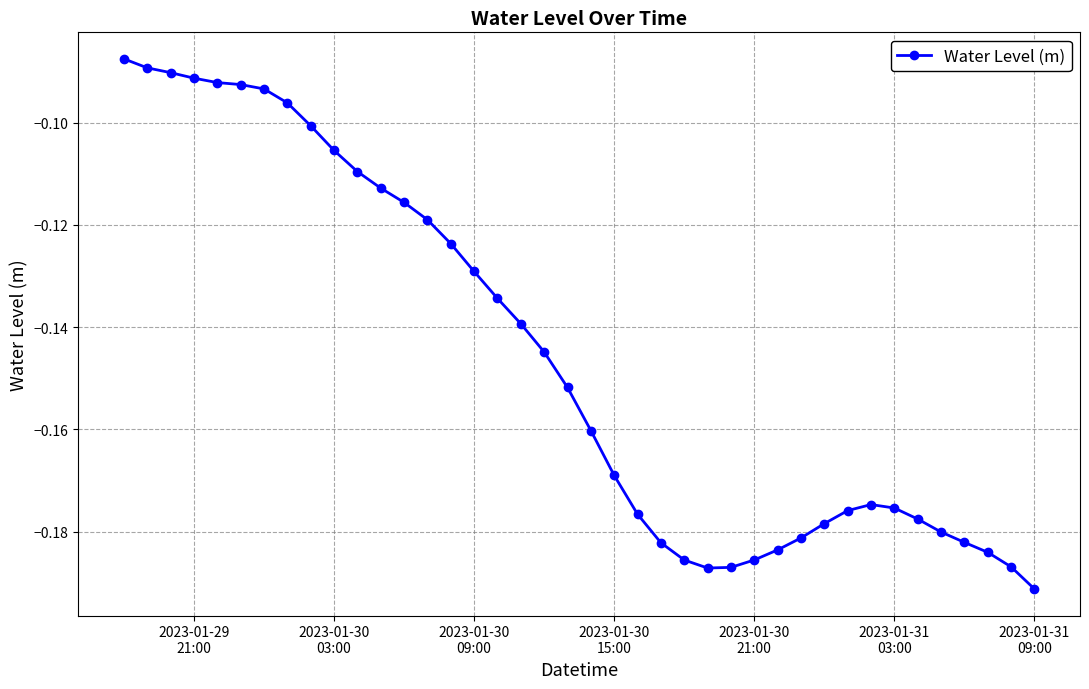

True or false: there are more than 0 points higher than both neighbors.

True